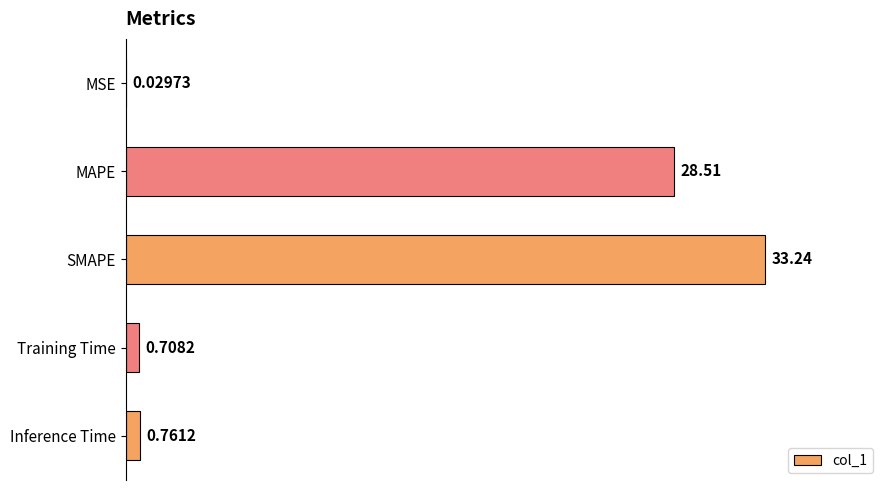

What is the change in value from MSE to SMAPE?

+33.2